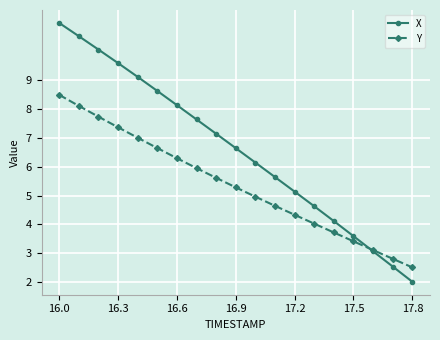

Which series has the widest spread of values?

X